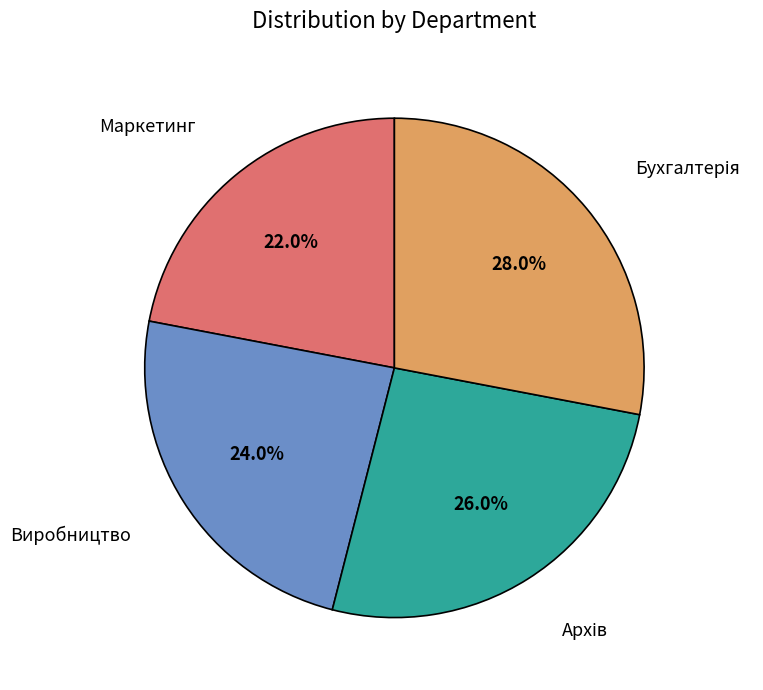

To the nearest percent, what is the difference between the largest and smallest slice percentages?

6%